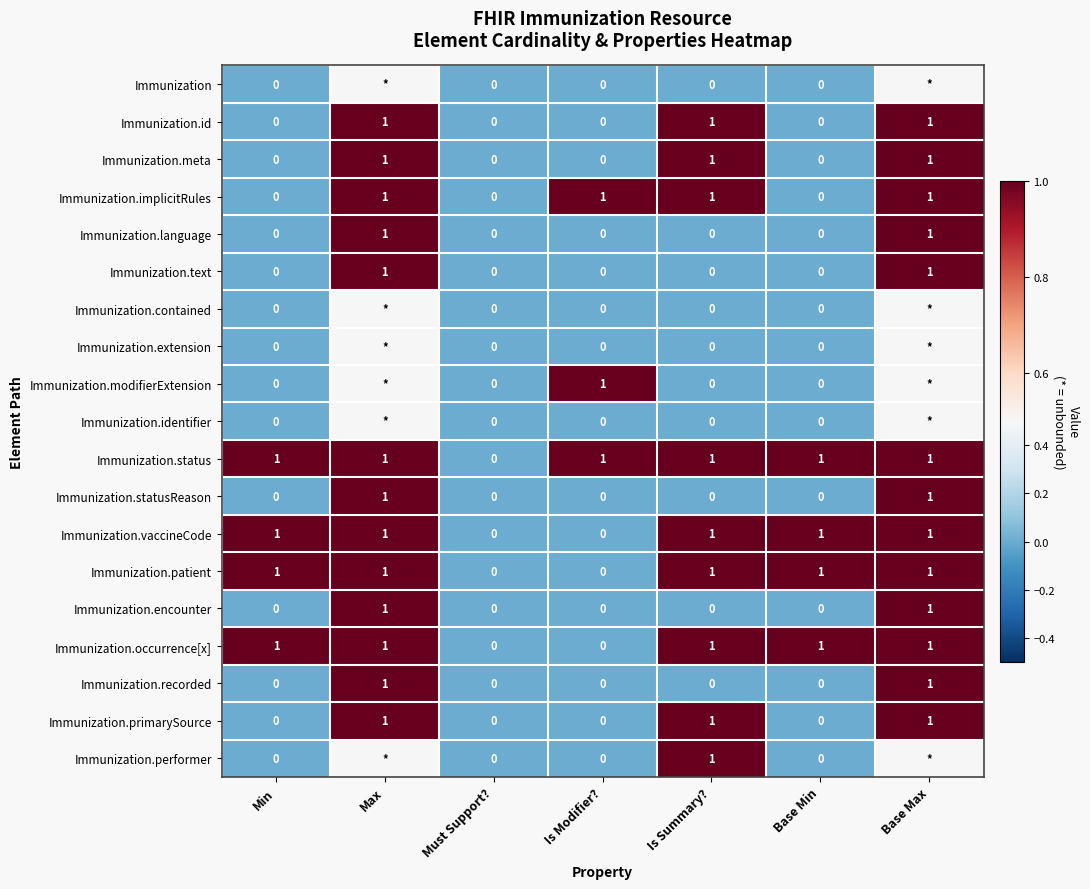

At how many categories does at least one series exceed 0?

6